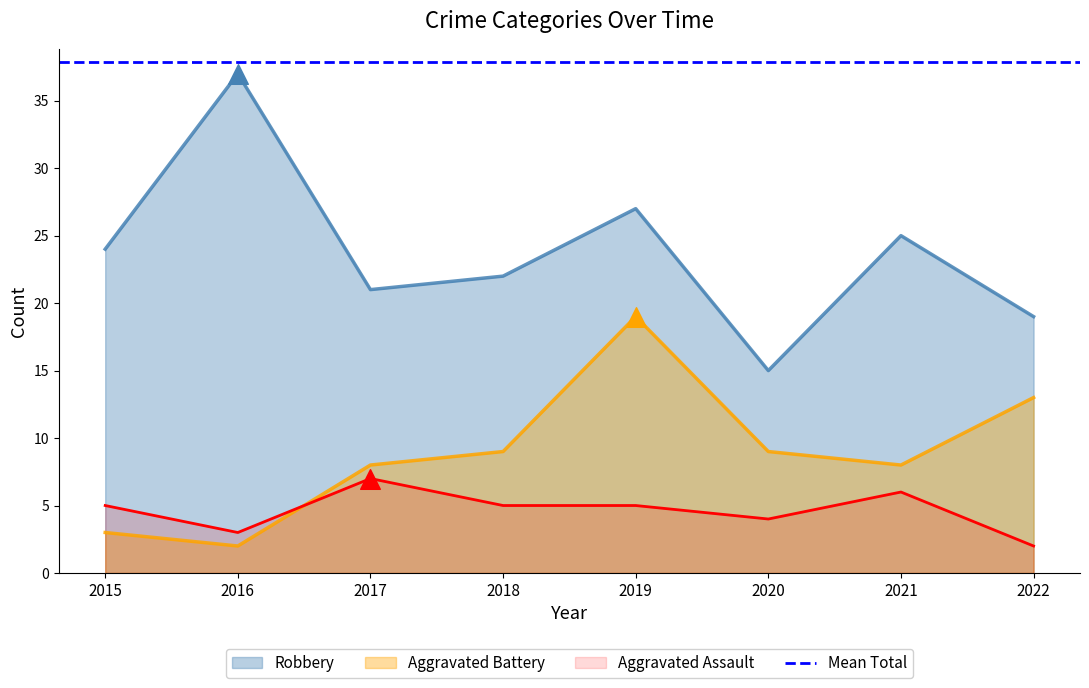

Which series has the largest total across all categories?

Robbery